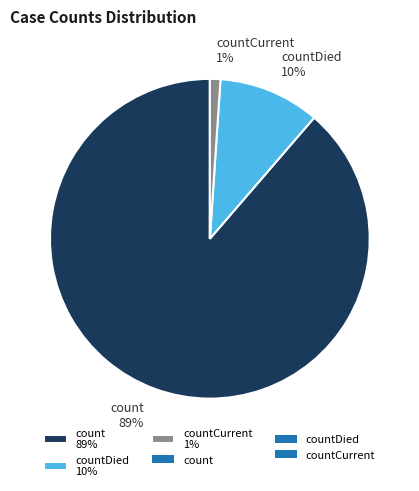

To the nearest percent, what is the combined percentage of countDied 10% and count 89%?

99%